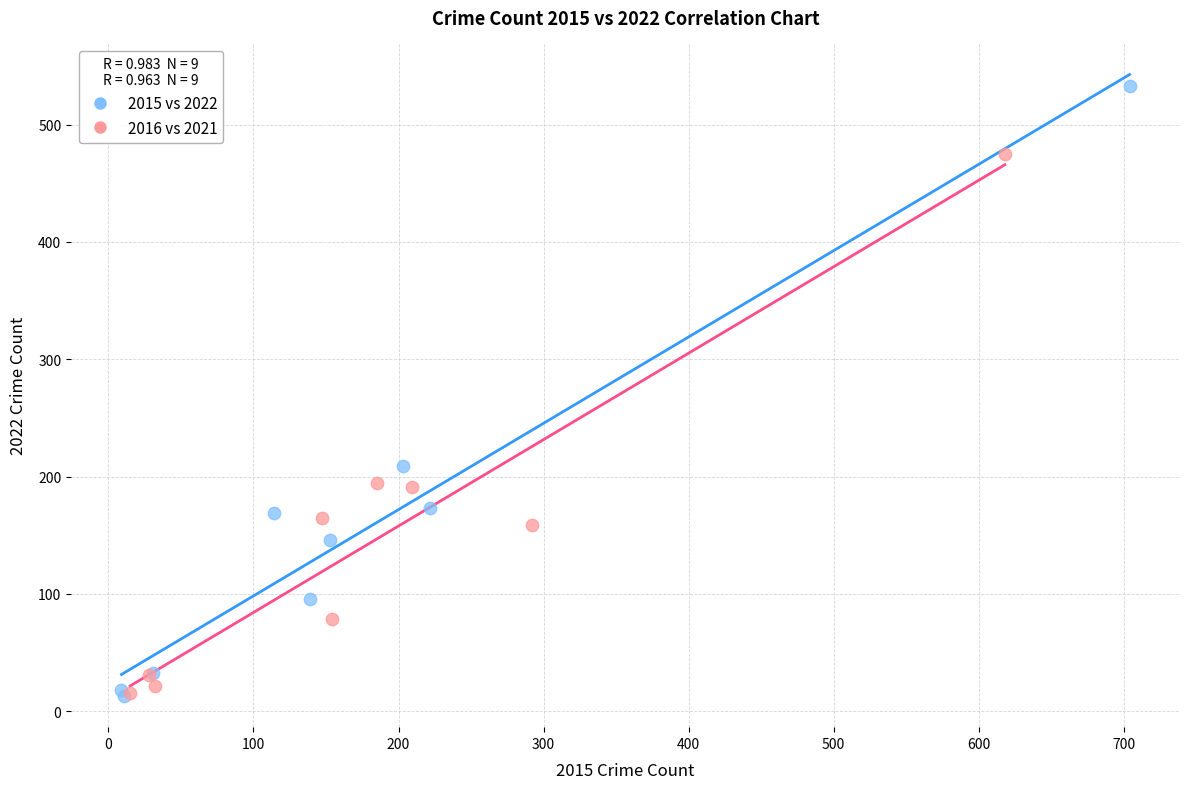

Which series has the largest Y range (max minus min)?

2015 vs 2022